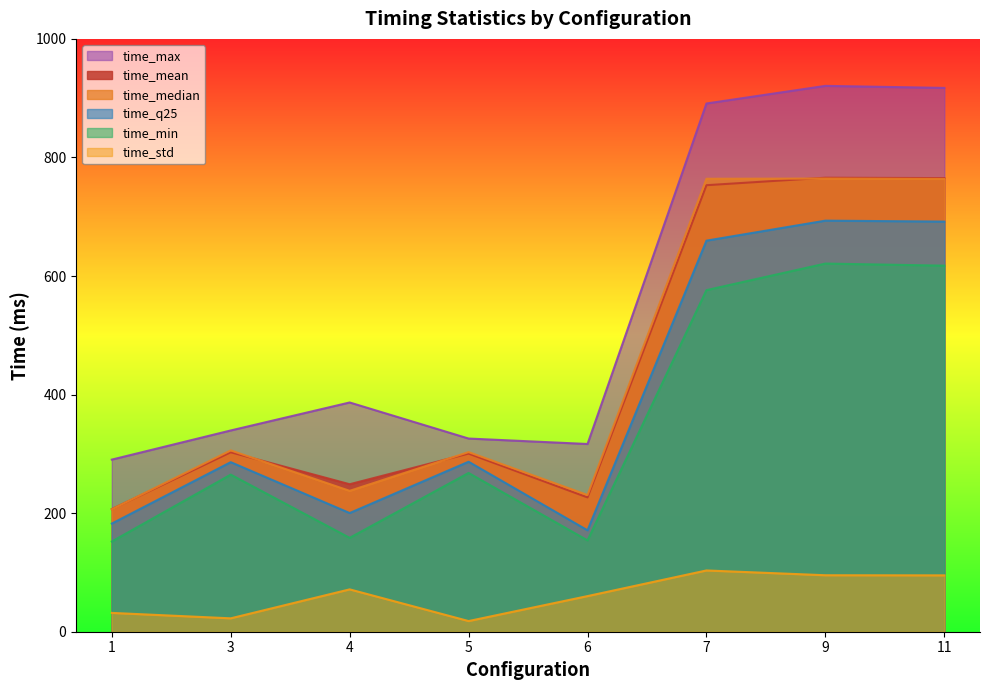

What is the value of the time_mean point at the 1st from the left?

206.8